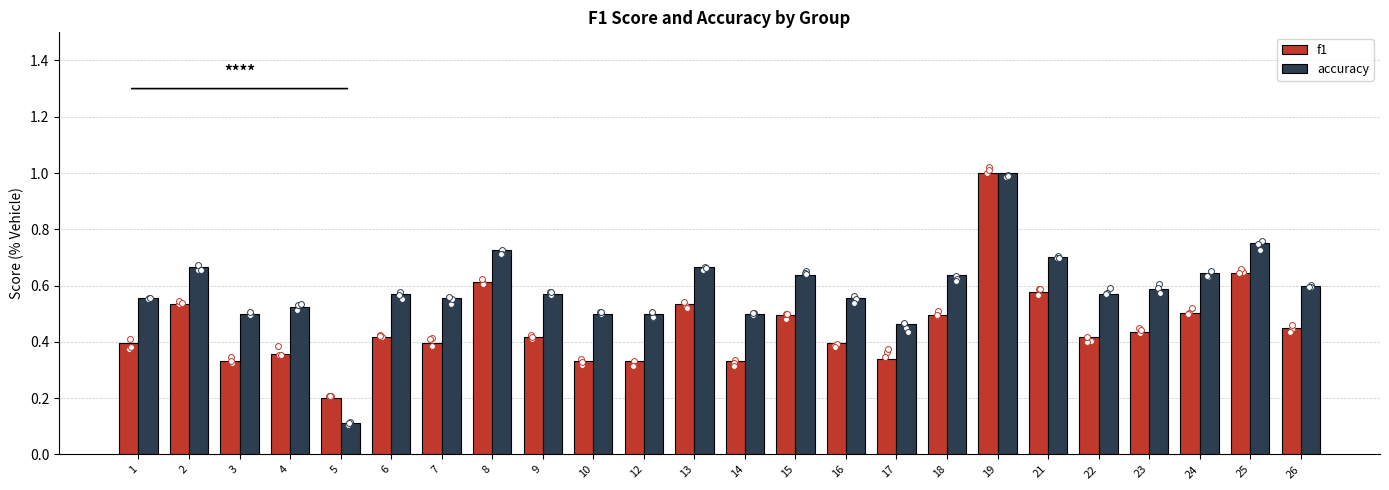

At which category is the sum across all series the highest?

19